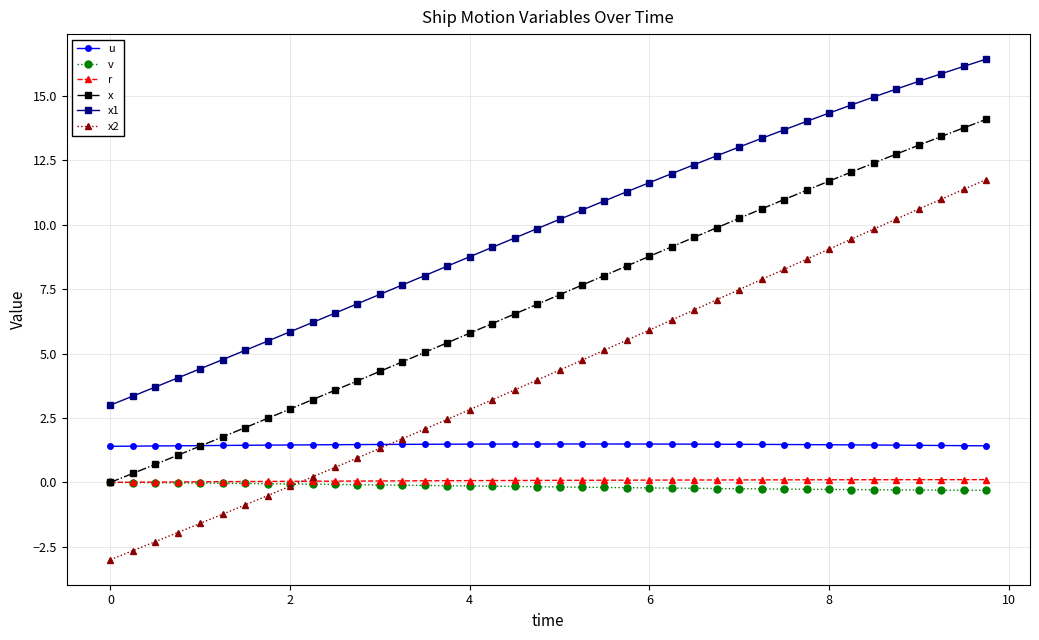

How many values in x2 are above zero?

31